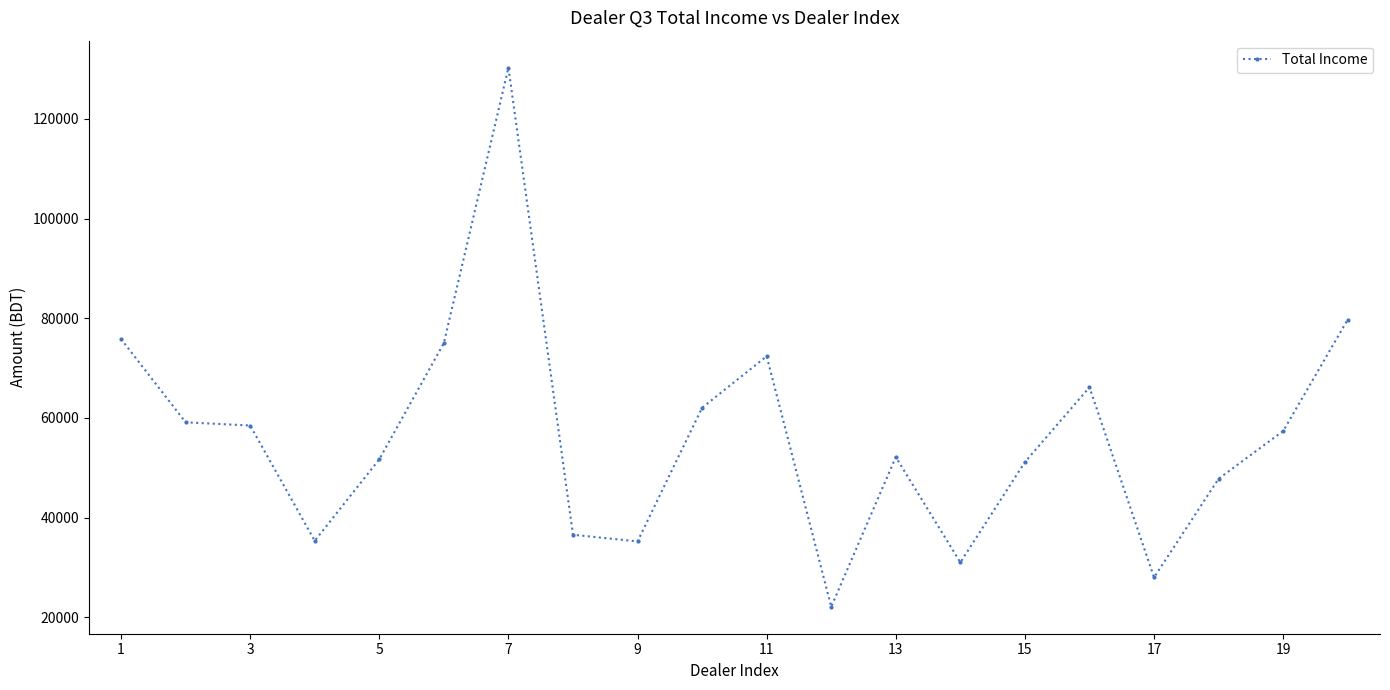

What is the value of the 13th point from the left?

52148.4